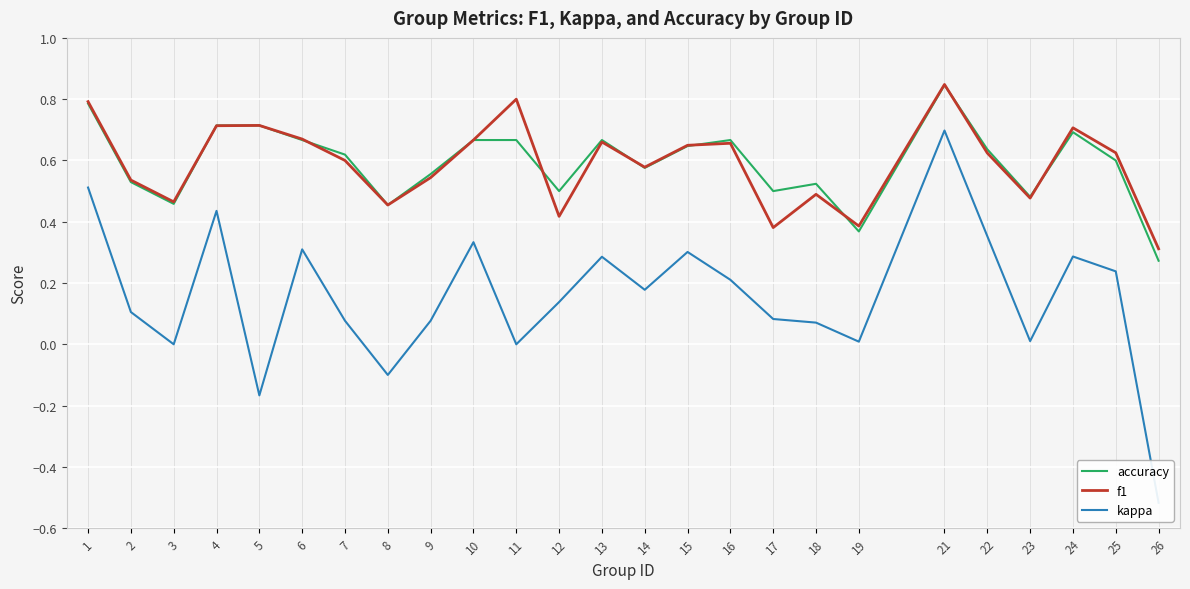

What are all the series names shown in the legend?

accuracy, f1, kappa